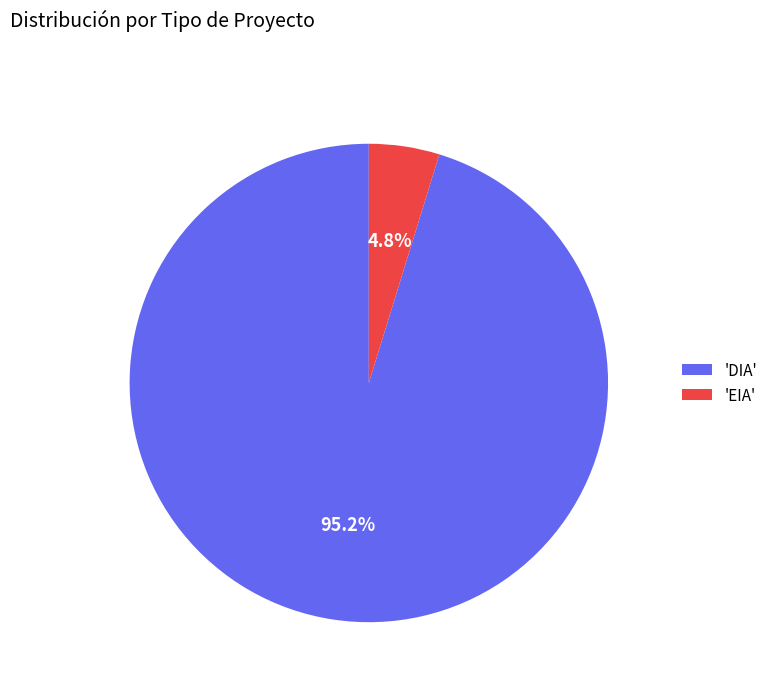

Is the sum of 'DIA' and 'EIA' greater than half?

Yes